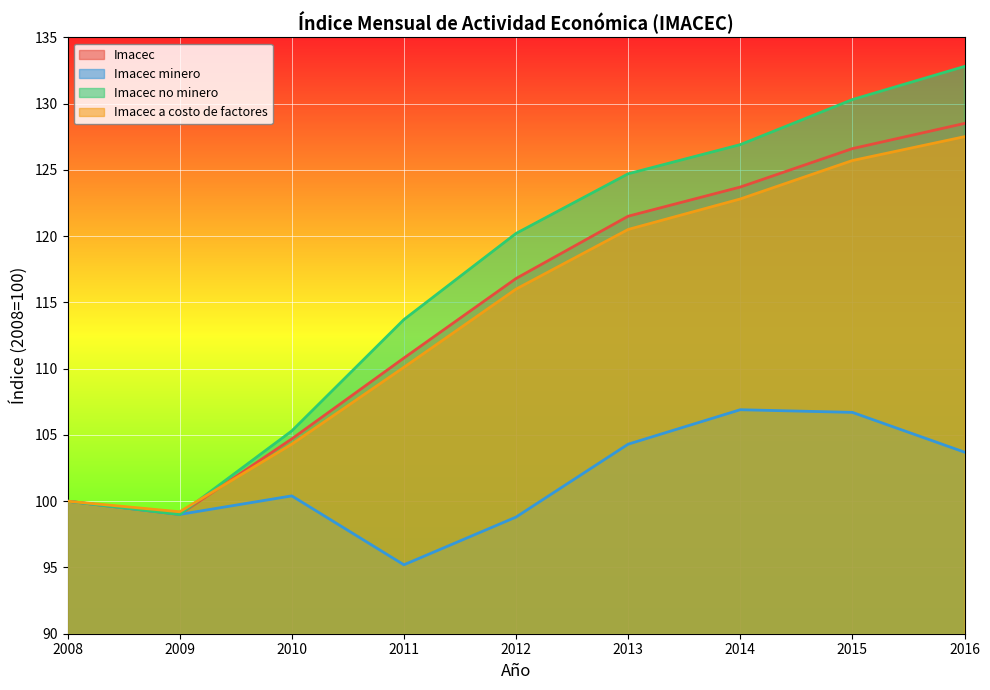

Where is the first local minimum for Imacec?

2009